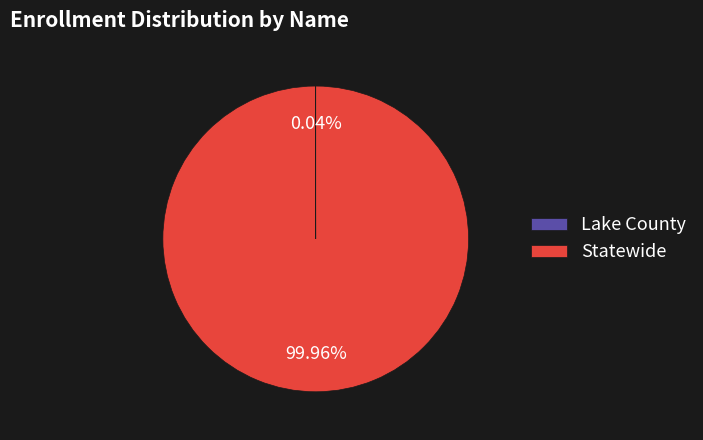

Is there any slice that represents more than half of the pie?

Yes